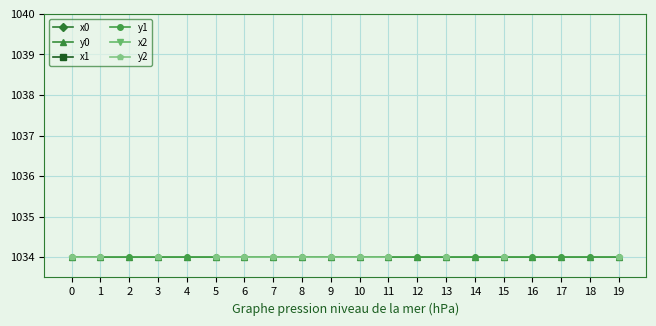

How many lines are shown in the chart?

6